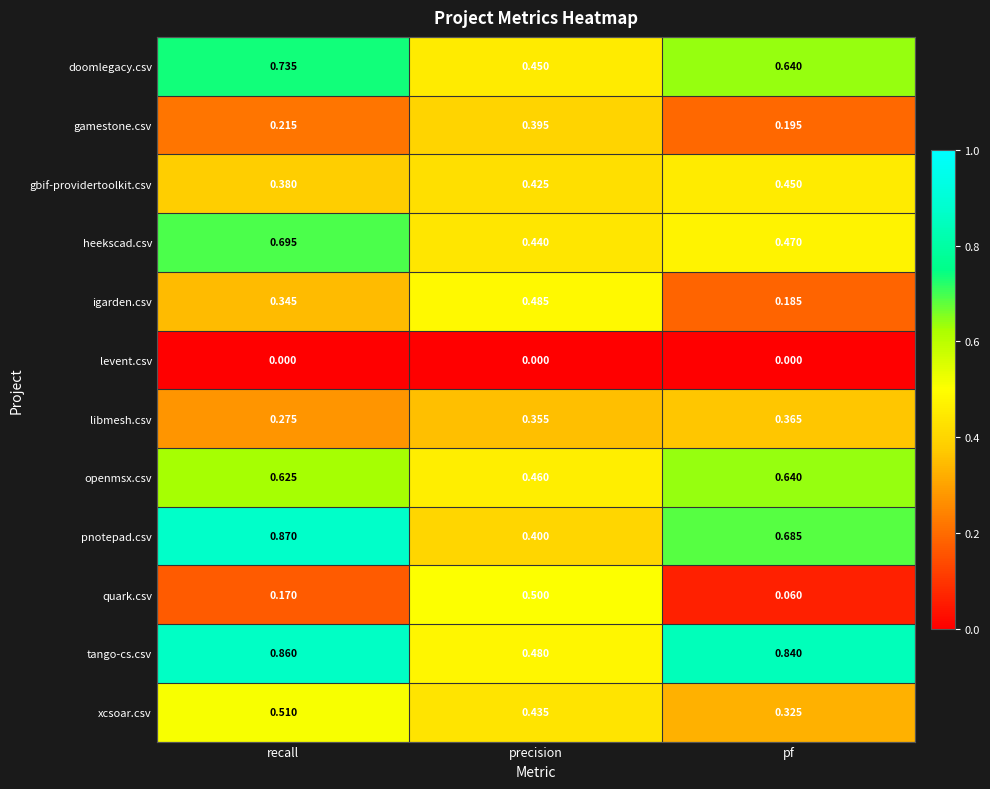

Rank the categories by doomlegacy.csv value from highest to lowest.

recall, pf, precision